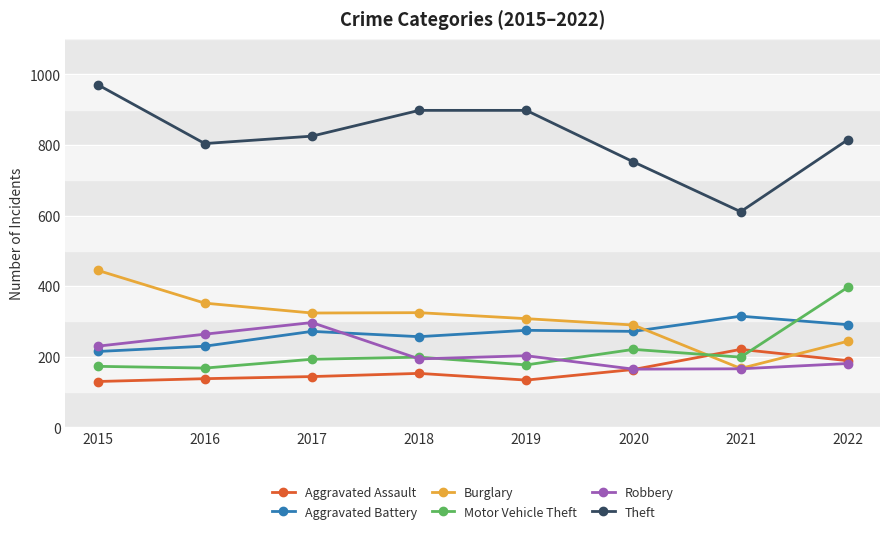

What is the value of the Aggravated Battery point at the 2nd from the left?

230